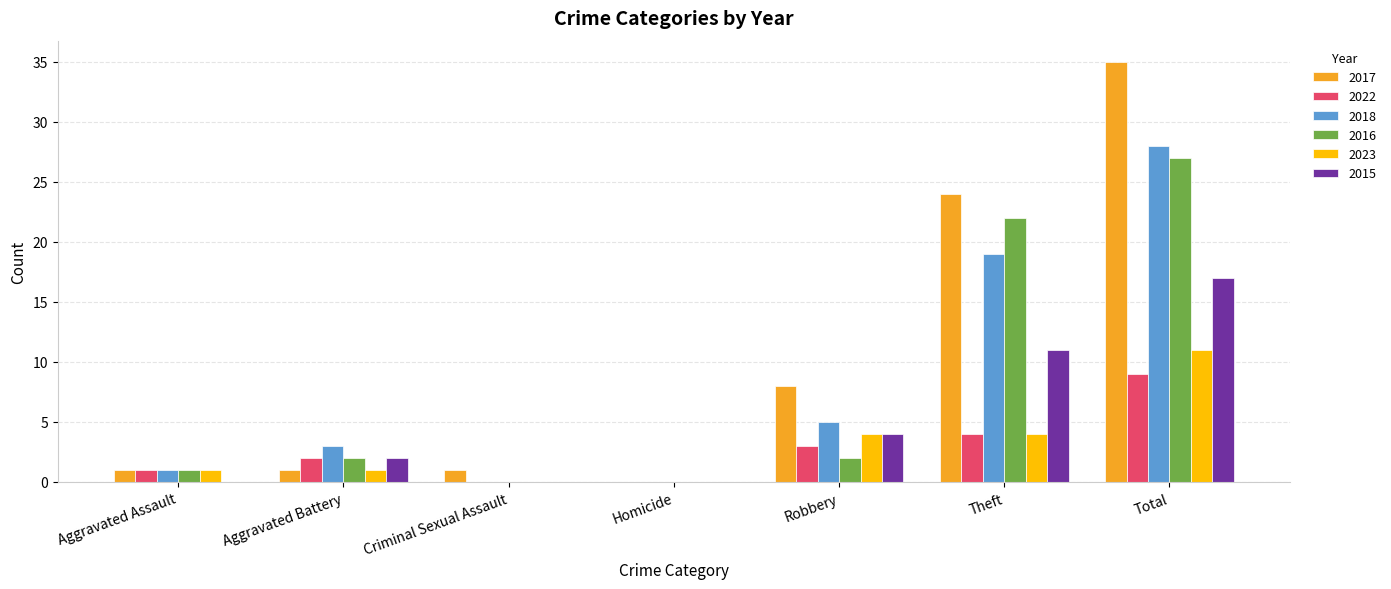

Reading left to right, what are all the values shown in this chart?

2017: 1	1	1	0	8	24	35
2022: 1	2	0	0	3	4	9
2018: 1	3	0	0	5	19	28
2016: 1	2	0	0	2	22	27
2023: 1	1	0	0	4	4	11
2015: 0	2	0	0	4	11	17